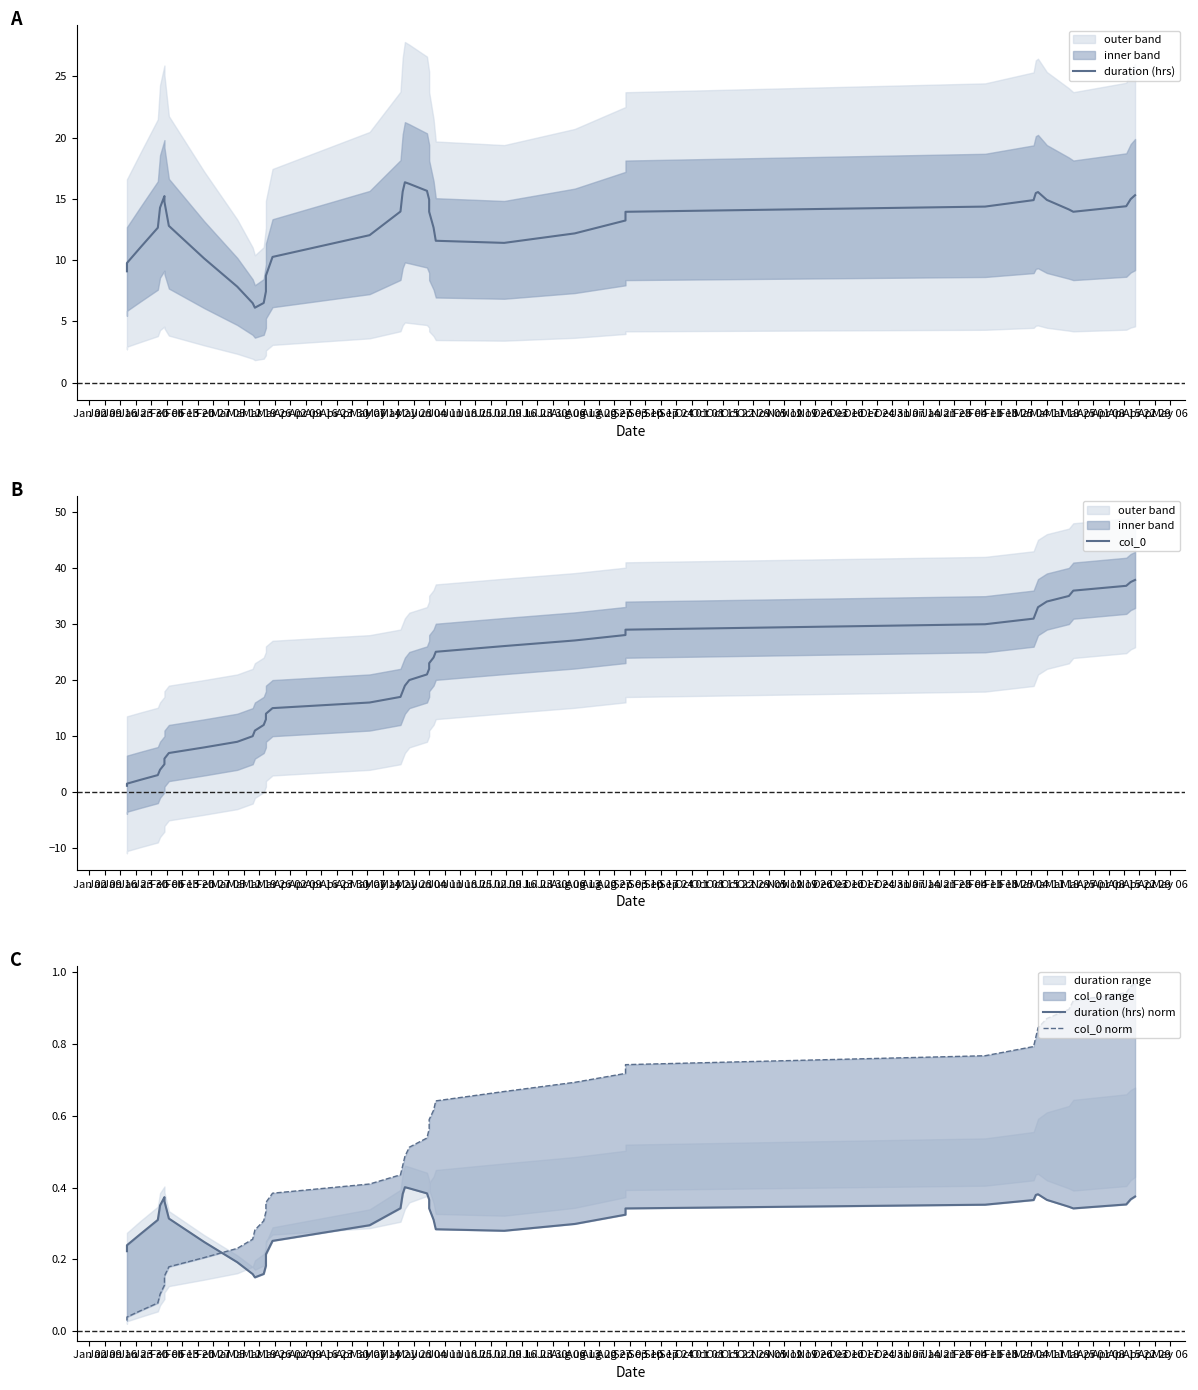

How many values in the duration (hrs) series are below 13?

18